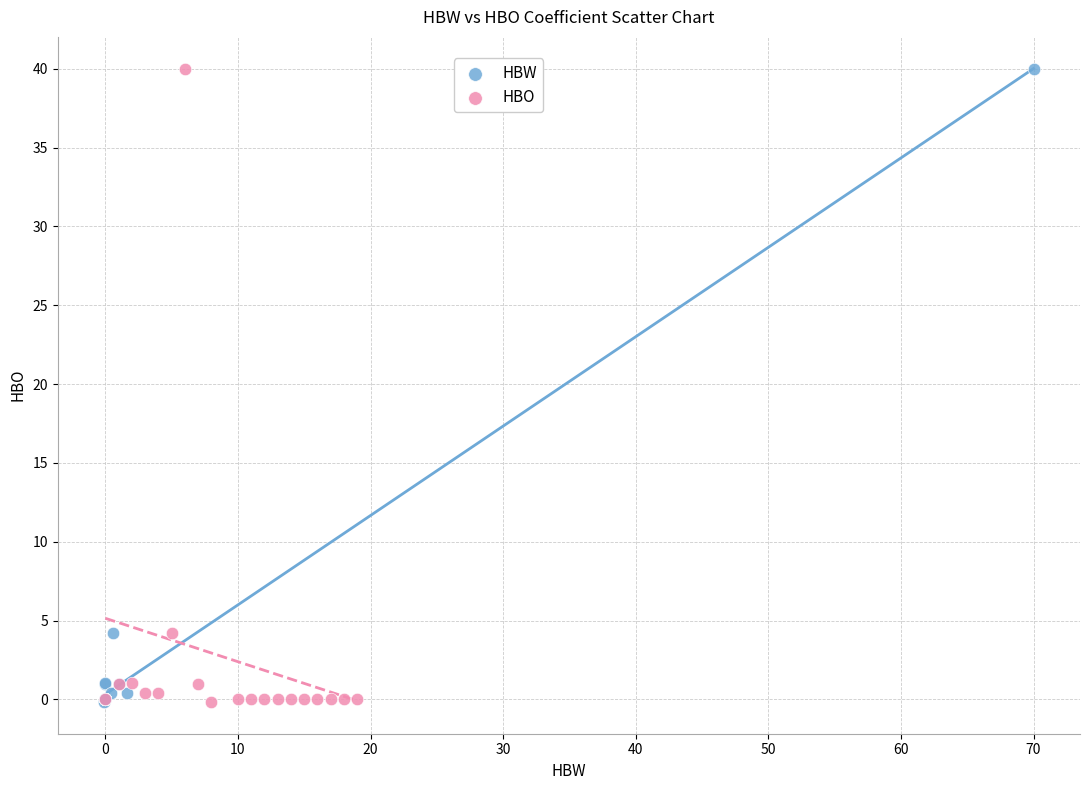

What are all the series names shown in the legend?

HBW, HBO